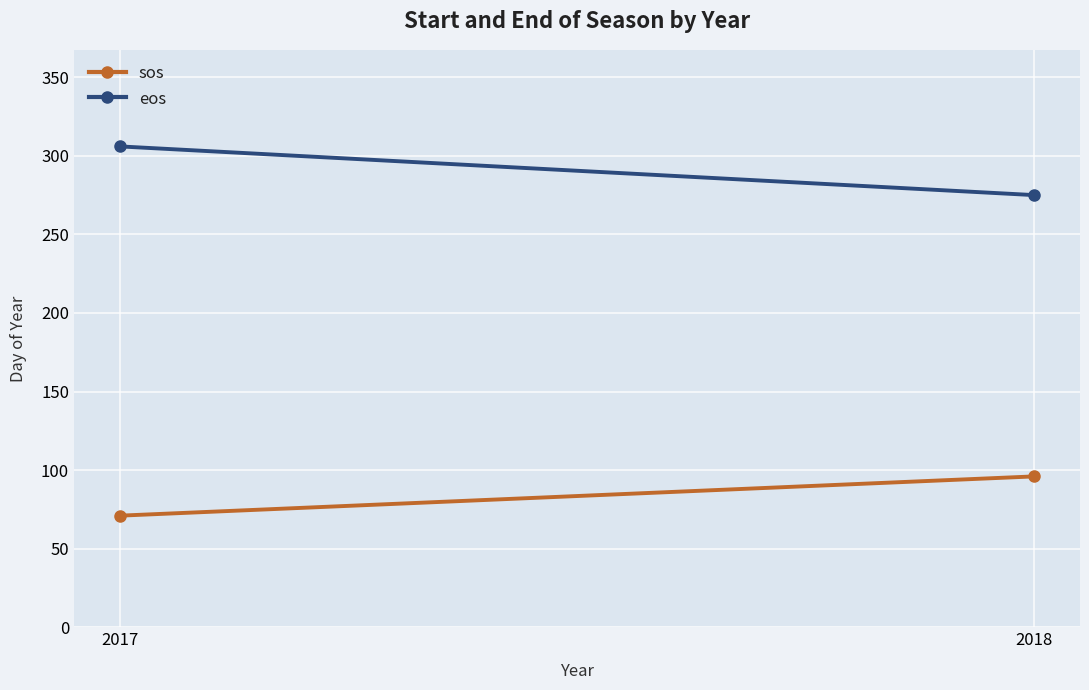

The value of eos at 2017 is 306. True or false?

True